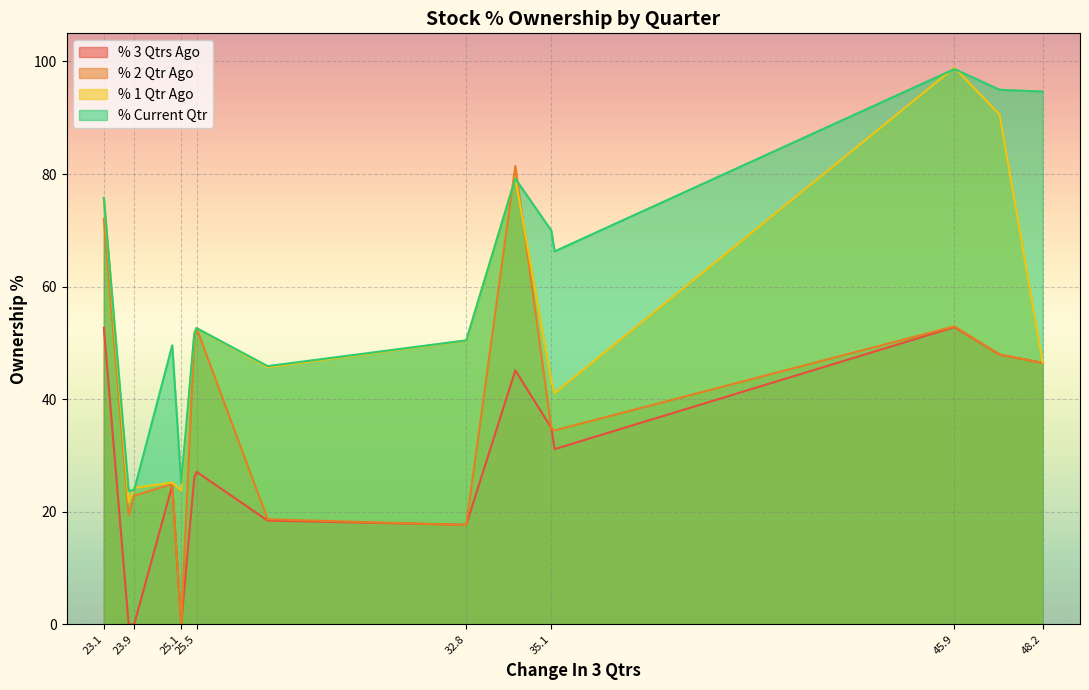

Rank the series by their average value, from highest to lowest.

% Current Qtr, % 1 Qtr Ago, % 2 Qtr Ago, % 3 Qtrs Ago